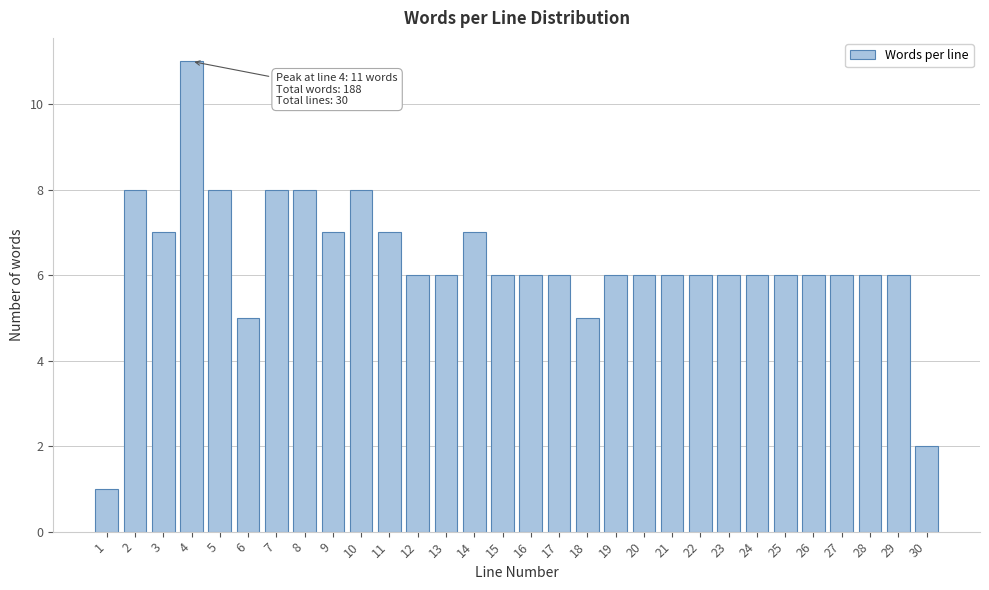

Reading left to right, what are all the values shown in this chart?

1=1	2=8	3=7	4=11	5=8	6=5	7=8	8=8	9=7	10=8	11=7	12=6	13=6	14=7	15=6	16=6	17=6	18=5	19=6	20=6	21=6	22=6	23=6	24=6	25=6	26=6	27=6	28=6	29=6	30=2